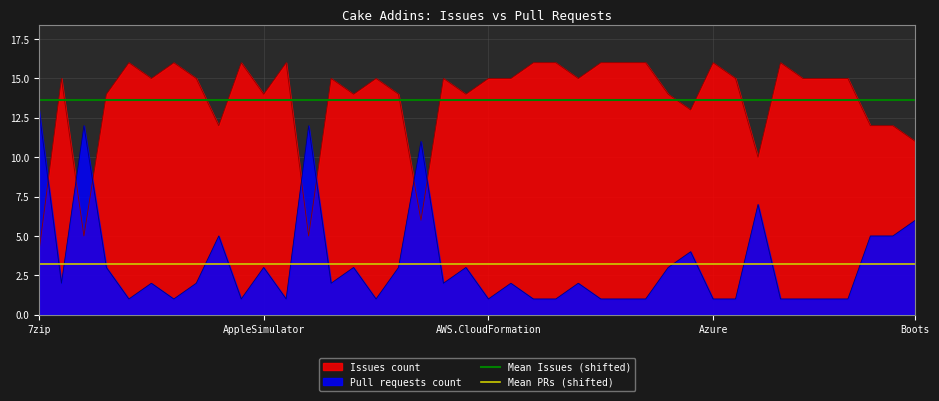

Is it true that Pull requests count equals 0 at AWS.CloudFormation?

False